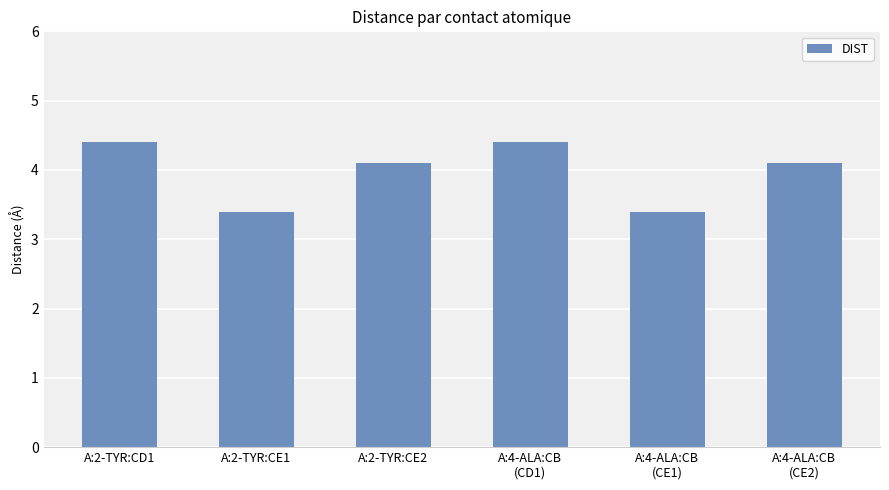

What is the value of the 5th bar from the left?

3.4